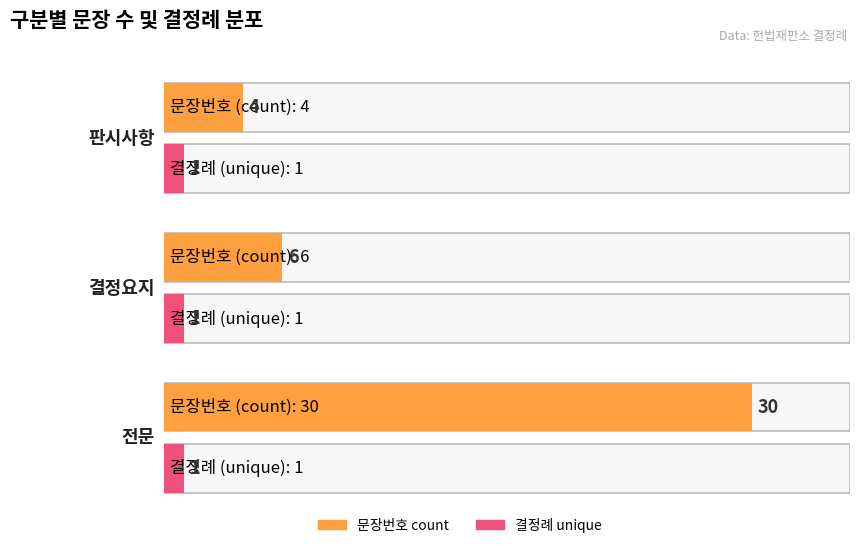

What is the sum of the 결정례일련번호 (unique) values at 전문 and 결정요지?

2